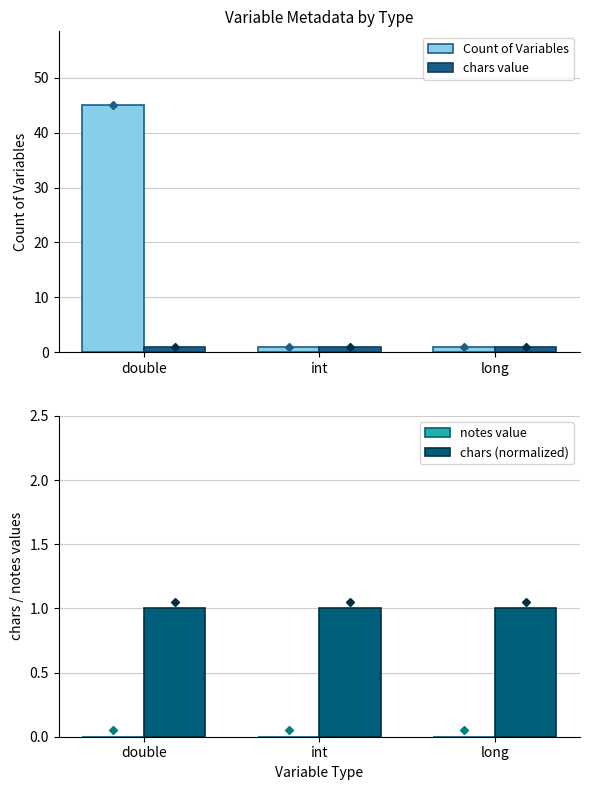

Is it true that chars value equals 2 at long?

False